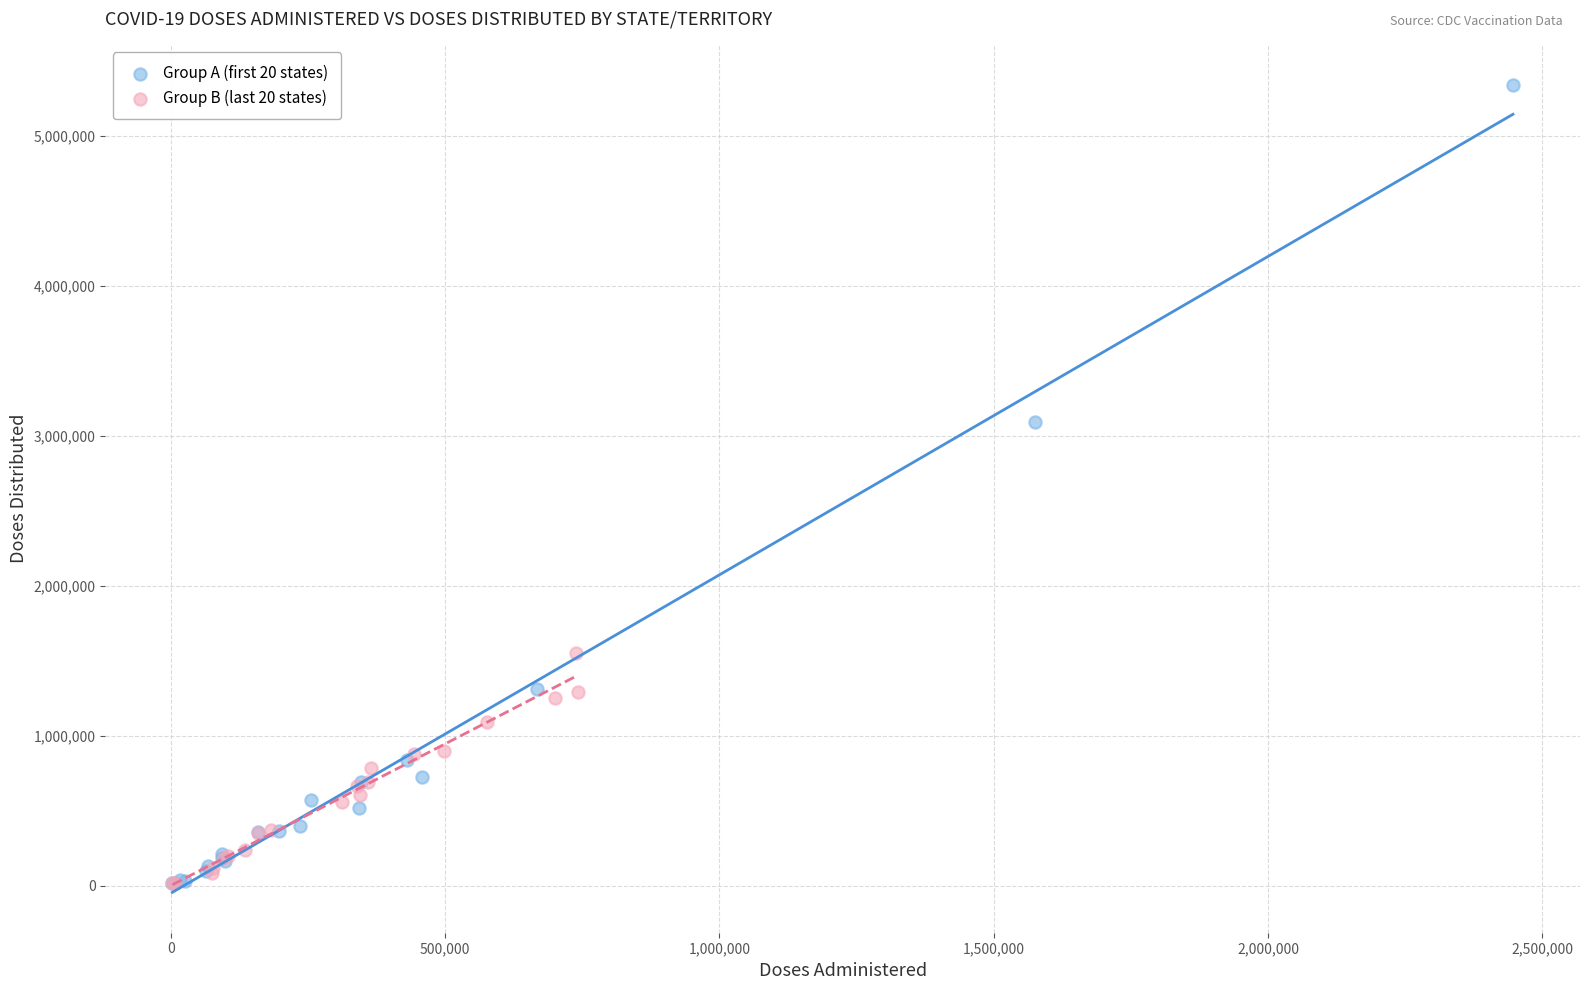

Which series contains the highest Y value?

Group A (first 20 states)